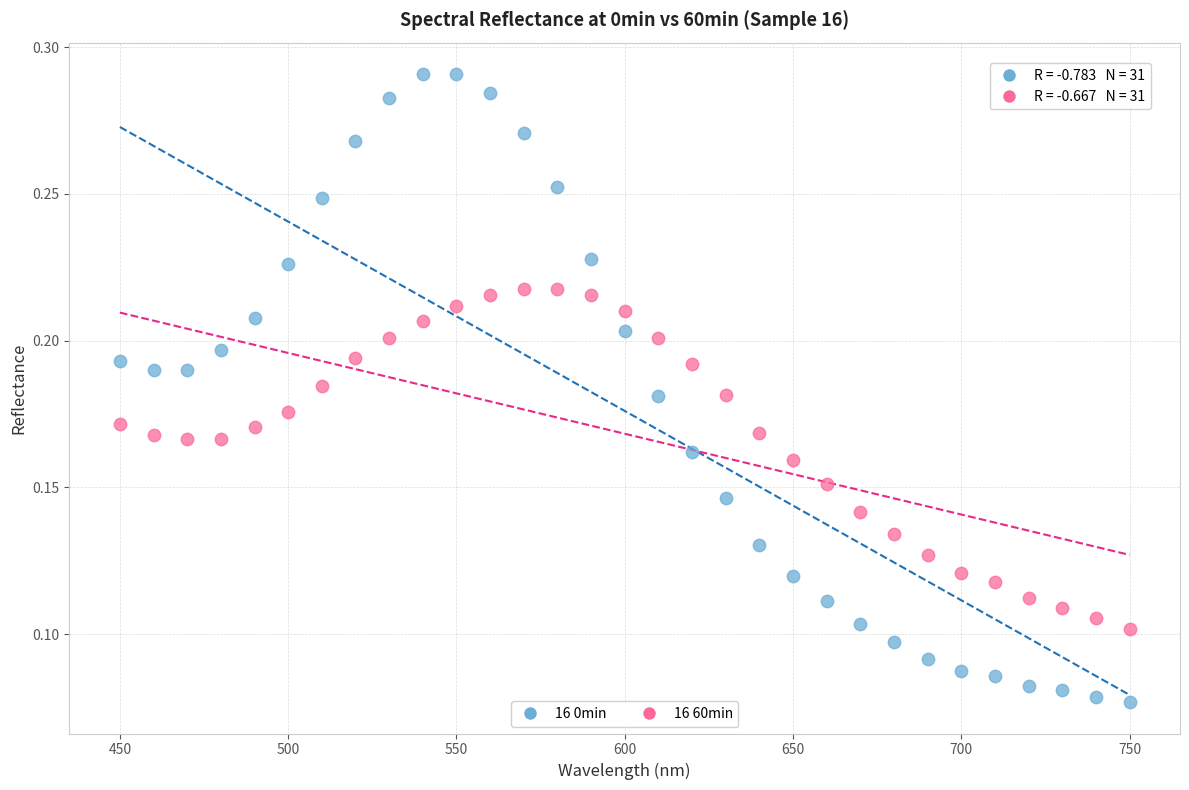

Which series contains the lowest Y value?

16 0min